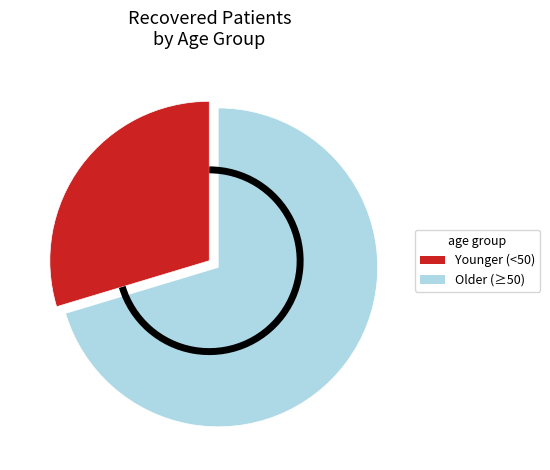

Is the sum of Younger (<50) and Older (≥50) greater than half?

Yes